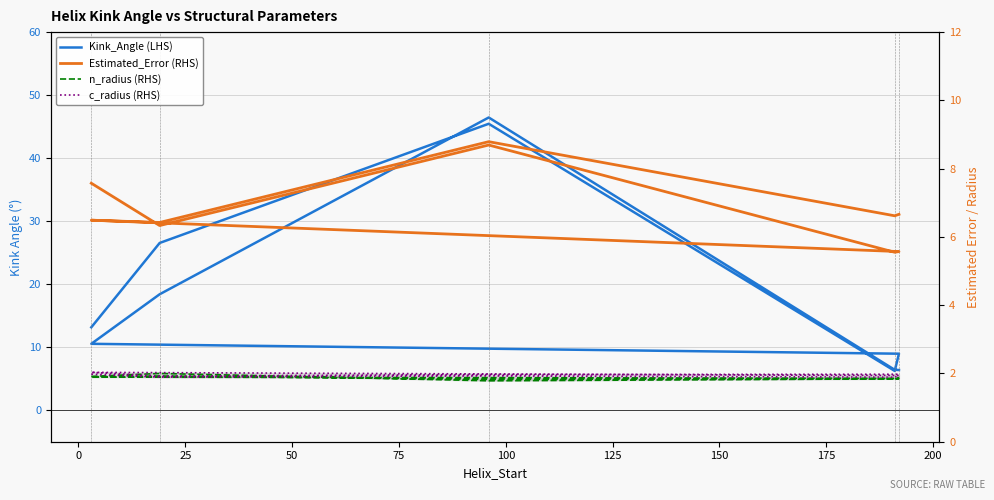

How many series are shown in this chart?

4